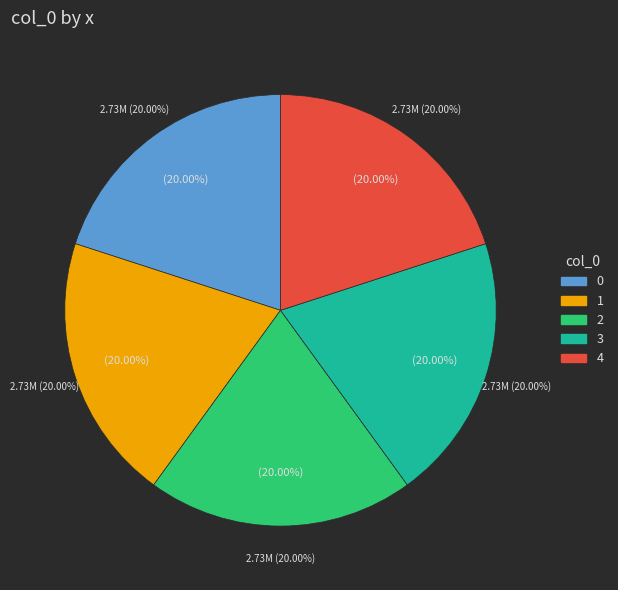

Which slice is the smallest?

2